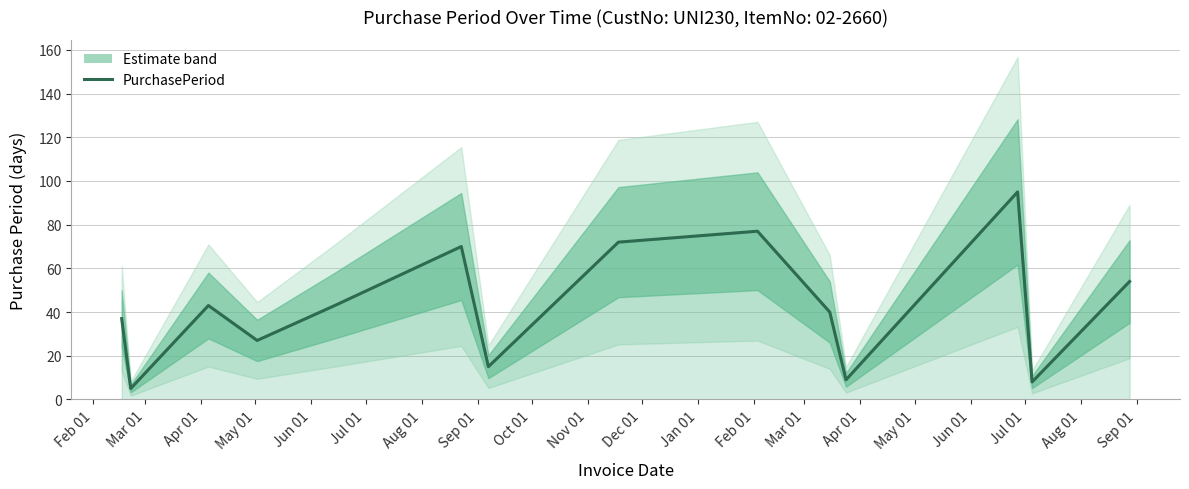

At which label is the value closest to 50?

Mar 01